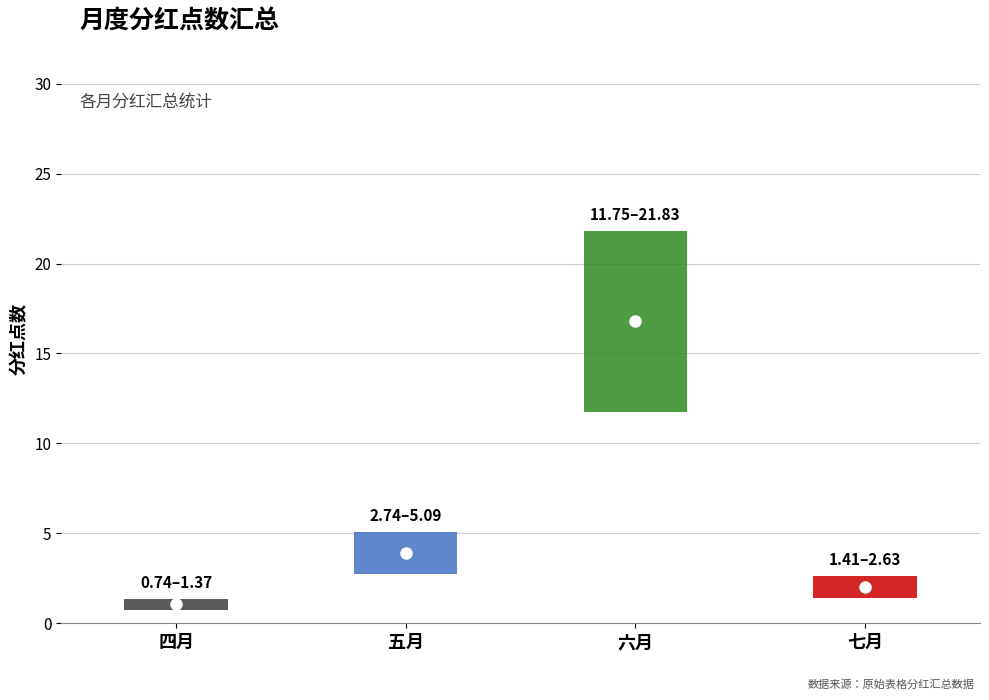

True or false: the data shows 1.3 at 五月.

False